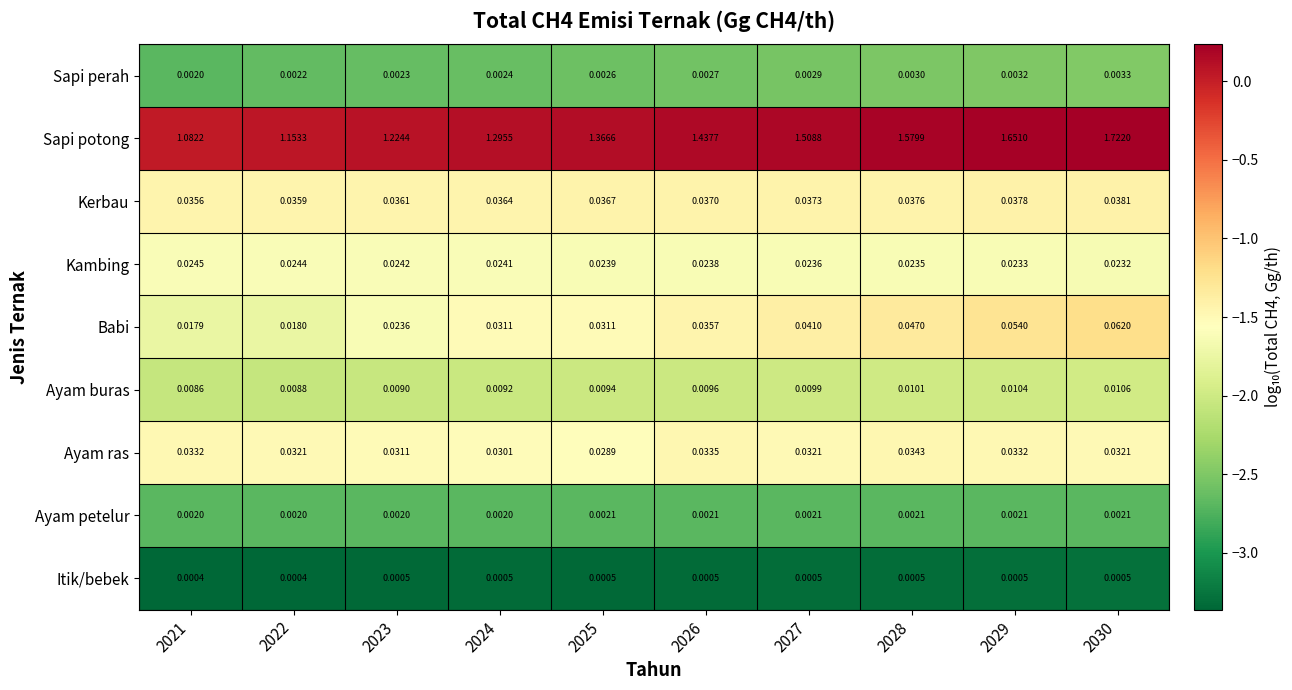

Which series changed the most between 2022 and 2027?

Sapi potong